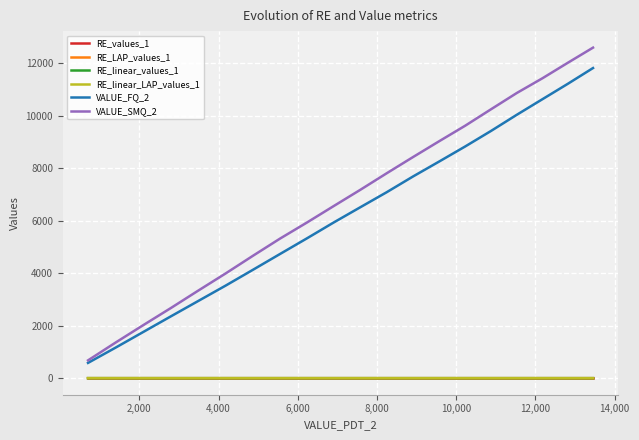

True or false: RE_linear_LAP_values_1 and VALUE_SMQ_2 cross at least once.

False